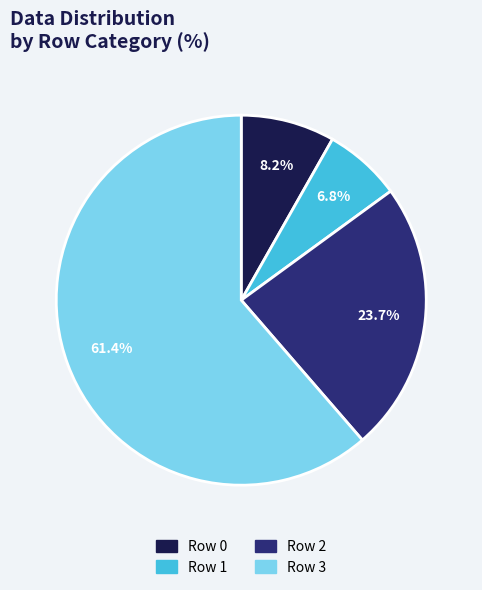

Which slice is the smallest?

Row 1